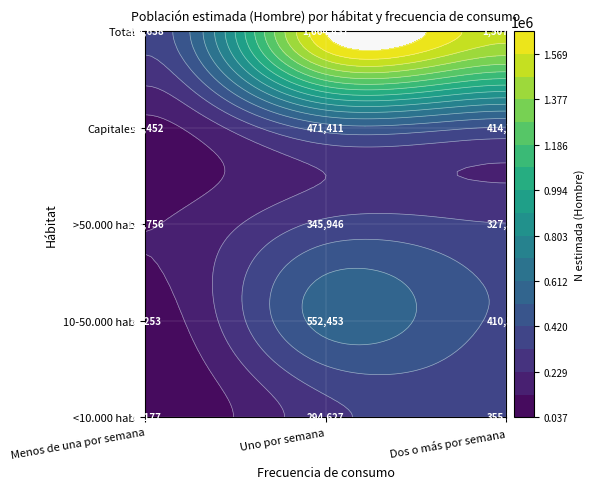

Reading left to right, list all the values displayed in this chart.

Menos de una por semana: 37177	85253	129756	102452	354638
Uno por semana: 294627	552453	345946	471411	1664437
Dos o más por semana: 355379	410511	327372	414706	1507968